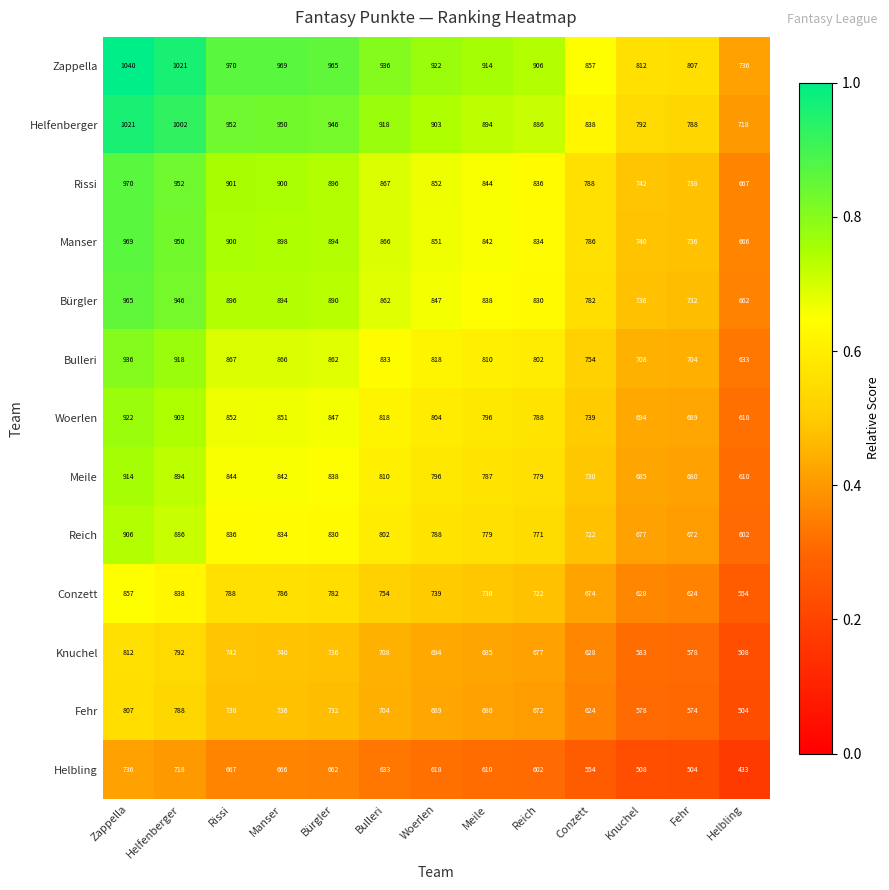

What is the difference between the highest and lowest values at Bulleri?

303